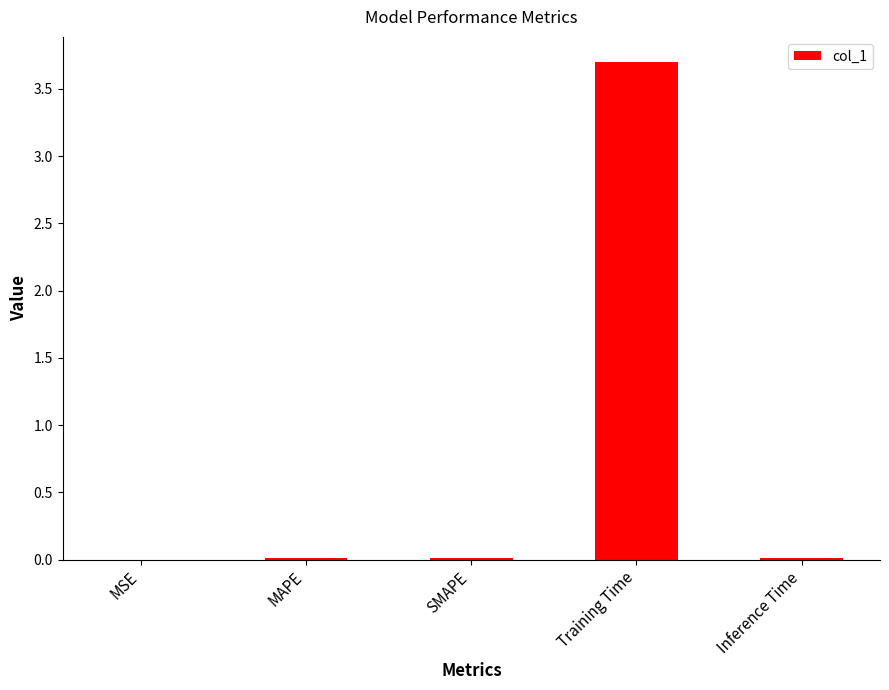

What is the sum of all values?

3.7